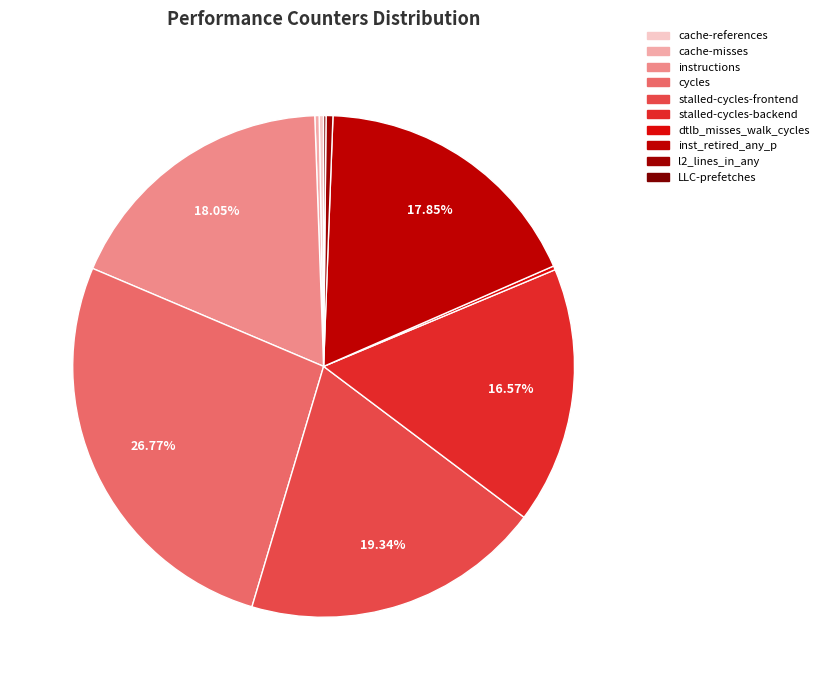

Combined, do cycles and LLC-prefetches account for over 50%?

No